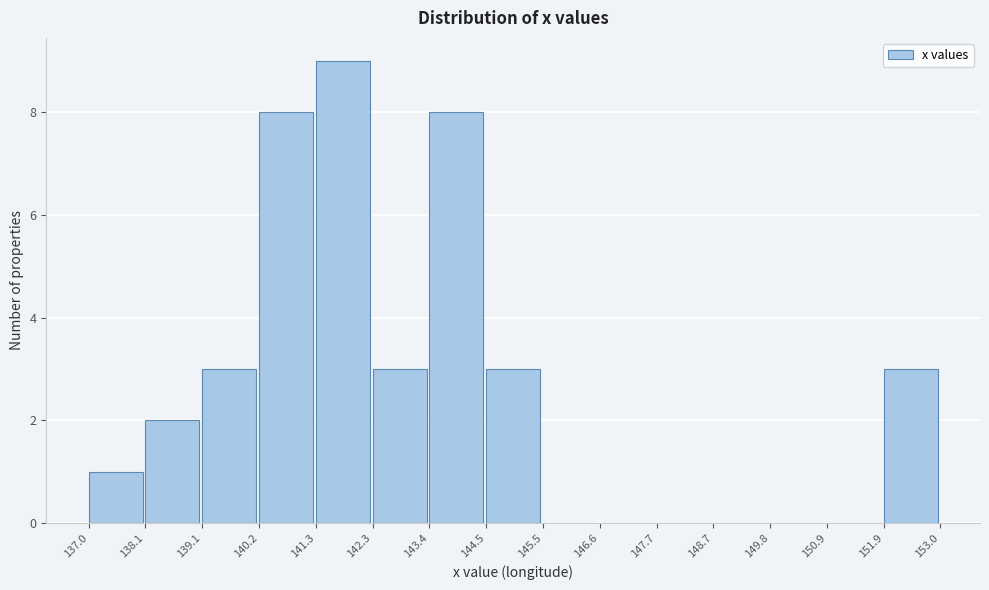

Reading left to right, list every bar in this chart as the range it spans on the x-axis followed by its height. The values are not printed on the chart, so give them approximately, as read against the axis.

137.0 to 138.1: 1
138.1 to 139.1: 2
139.1 to 140.2: 3
140.2 to 141.3: 8
141.3 to 142.3: 9
142.3 to 143.4: 3
143.4 to 144.5: 8
144.5 to 145.5: 3
145.5 to 146.6: 0
146.6 to 147.7: 0
147.7 to 148.7: 0
148.7 to 149.8: 0
149.8 to 150.9: 0
150.9 to 151.9: 0
151.9 to 153.0: 3